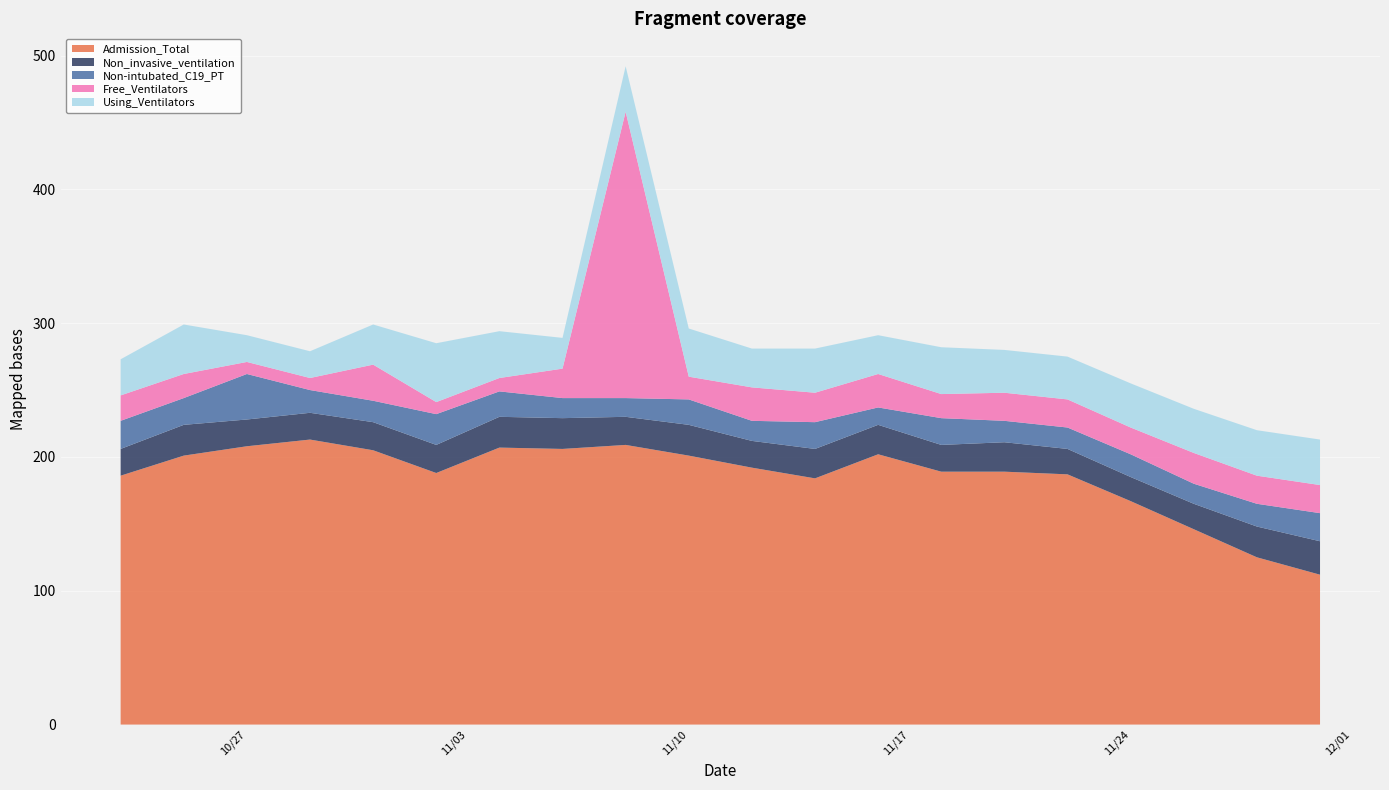

Reading right to left, list all the values displayed in this chart.

Admission_Total: 11/30/2020=112	11/28/2020=125	11/26/2020=146	11/24/2020=167	11/22/2020=187	11/20/2020=189	11/18/2020=189	11/16/2020=202	11/14/2020=184	11/12/2020=192	11/10/2020=201	11/8/2020=209	11/6/2020=206	11/4/2020=207	11/2/2020=188	10/31/2020=205	10/29/2020=213	10/27/2020=208	10/25/2020=201	10/23/2020=186
Non_invasive_ventilation: 11/30/2020=25	11/28/2020=23	11/26/2020=19	11/24/2020=18	11/22/2020=19	11/20/2020=22	11/18/2020=20	11/16/2020=22	11/14/2020=22	11/12/2020=20	11/10/2020=23	11/8/2020=21	11/6/2020=23	11/4/2020=23	11/2/2020=21	10/31/2020=21	10/29/2020=20	10/27/2020=20	10/25/2020=23	10/23/2020=20
Non-intubated_C19_PT: 11/30/2020=21	11/28/2020=17	11/26/2020=15	11/24/2020=17	11/22/2020=16	11/20/2020=16	11/18/2020=20	11/16/2020=13	11/14/2020=20	11/12/2020=15	11/10/2020=19	11/8/2020=14	11/6/2020=15	11/4/2020=19	11/2/2020=23	10/31/2020=16	10/29/2020=17	10/27/2020=34	10/25/2020=20	10/23/2020=21
Free_Ventilators: 11/30/2020=21	11/28/2020=21	11/26/2020=23	11/24/2020=20	11/22/2020=21	11/20/2020=21	11/18/2020=18	11/16/2020=25	11/14/2020=22	11/12/2020=25	11/10/2020=17	11/8/2020=214	11/6/2020=22	11/4/2020=10	11/2/2020=9	10/31/2020=27	10/29/2020=9	10/27/2020=9	10/25/2020=18	10/23/2020=19
Using_Ventilators: 11/30/2020=34	11/28/2020=34	11/26/2020=33	11/24/2020=33	11/22/2020=32	11/20/2020=32	11/18/2020=35	11/16/2020=29	11/14/2020=33	11/12/2020=29	11/10/2020=36	11/8/2020=34	11/6/2020=23	11/4/2020=35	11/2/2020=44	10/31/2020=30	10/29/2020=20	10/27/2020=20	10/25/2020=37	10/23/2020=27